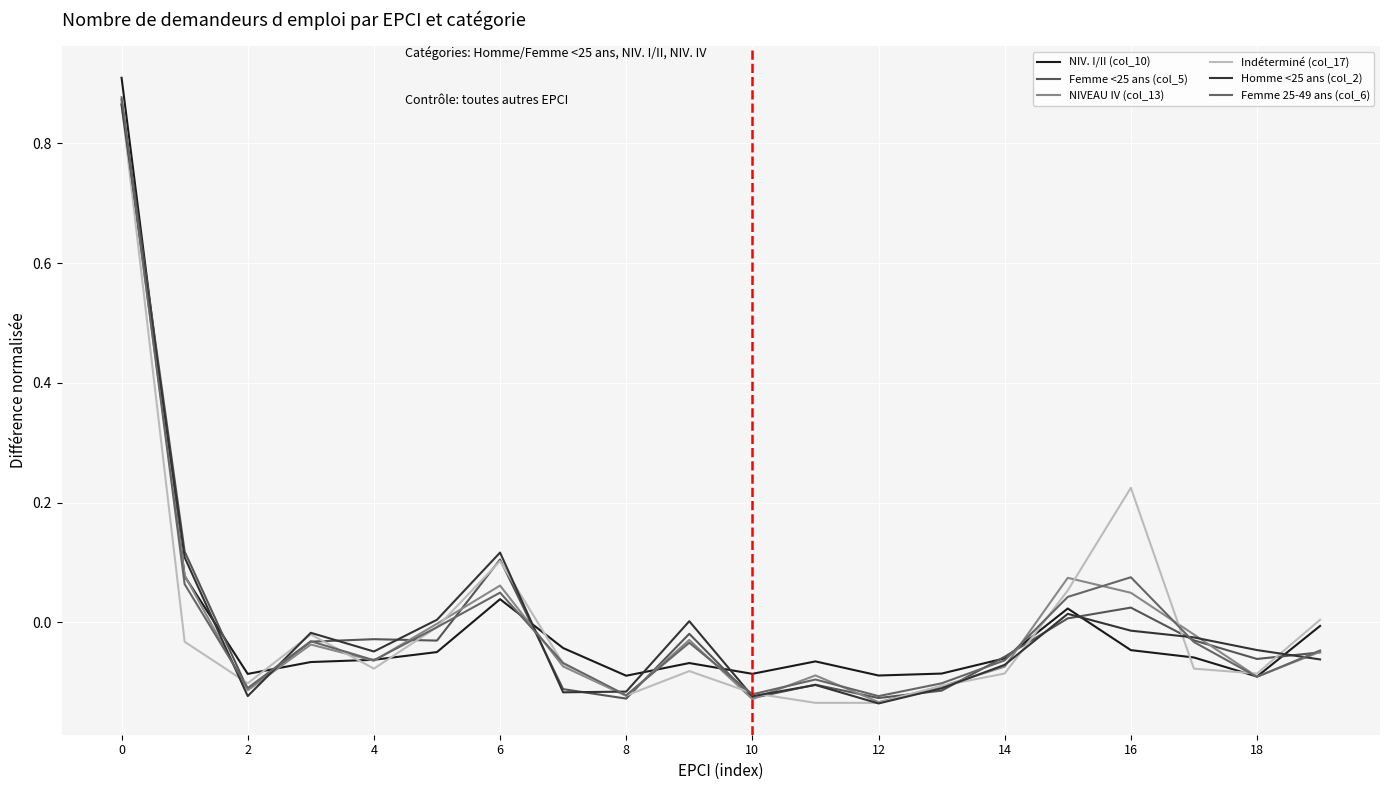

What is the difference between the second highest and second lowest values in the Indéterminé (col_17) series?

0.4